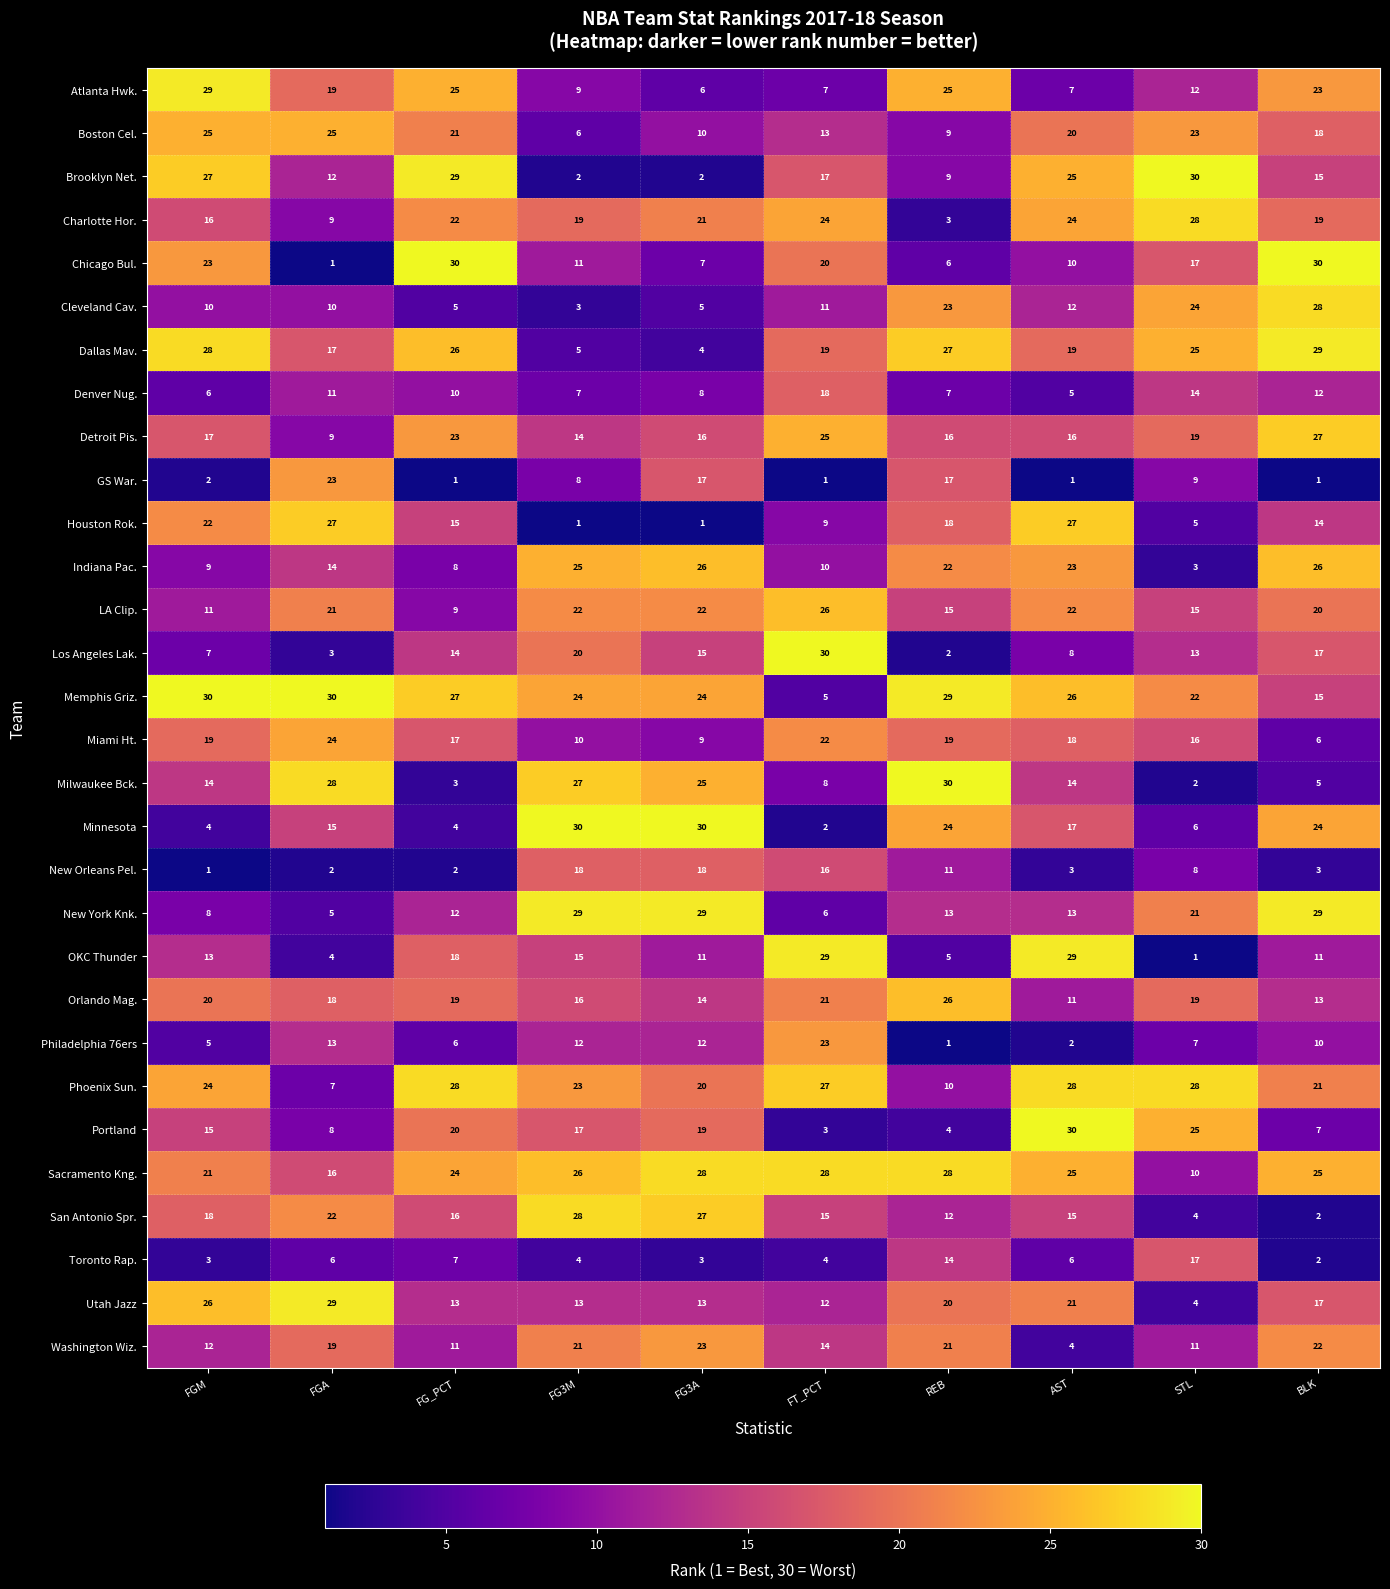

What value does the Washington Wiz. series have at FG3A, to the nearest 10?

20